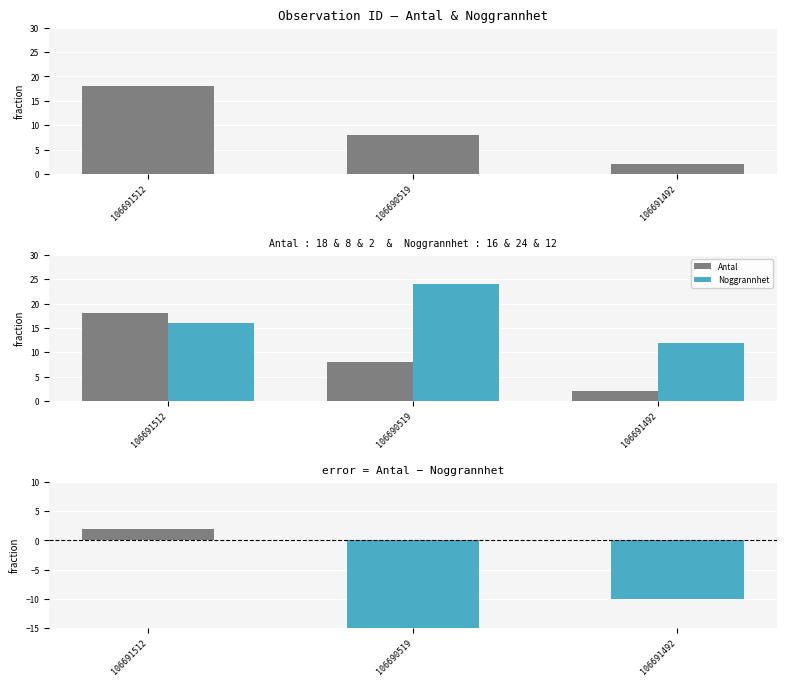

How many categories are shown in the chart?

3